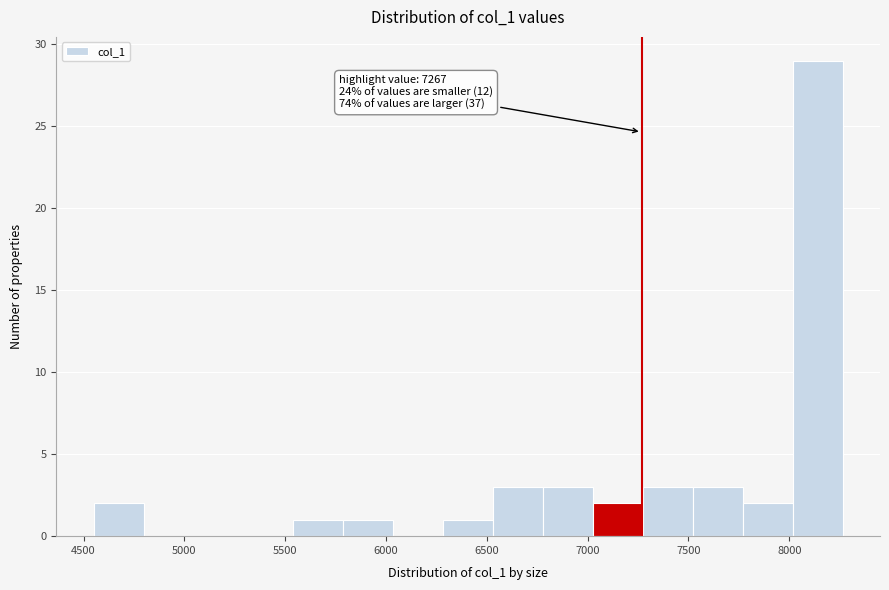

Over which range of the x-axis is the bar tallest?

8000 to 8250